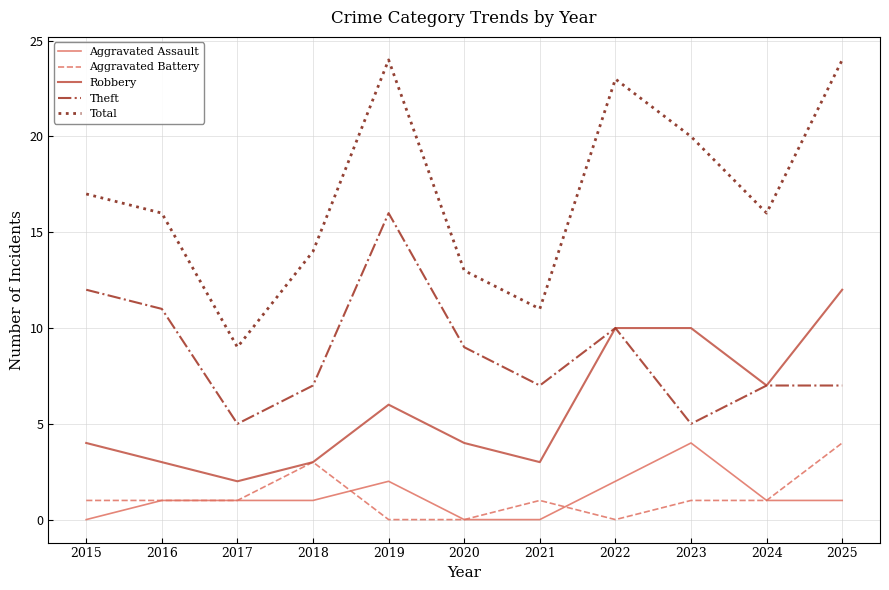

What is the lowest value of the Total series?

9